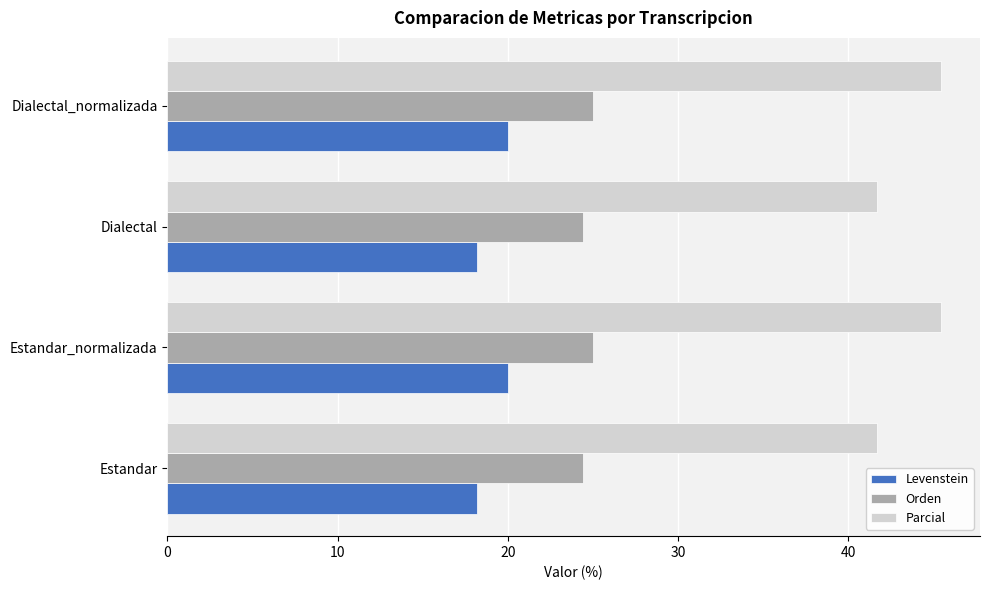

Is the value of Levenstein at Dialectal_normalizada greater than the value of Orden at Estandar?

No